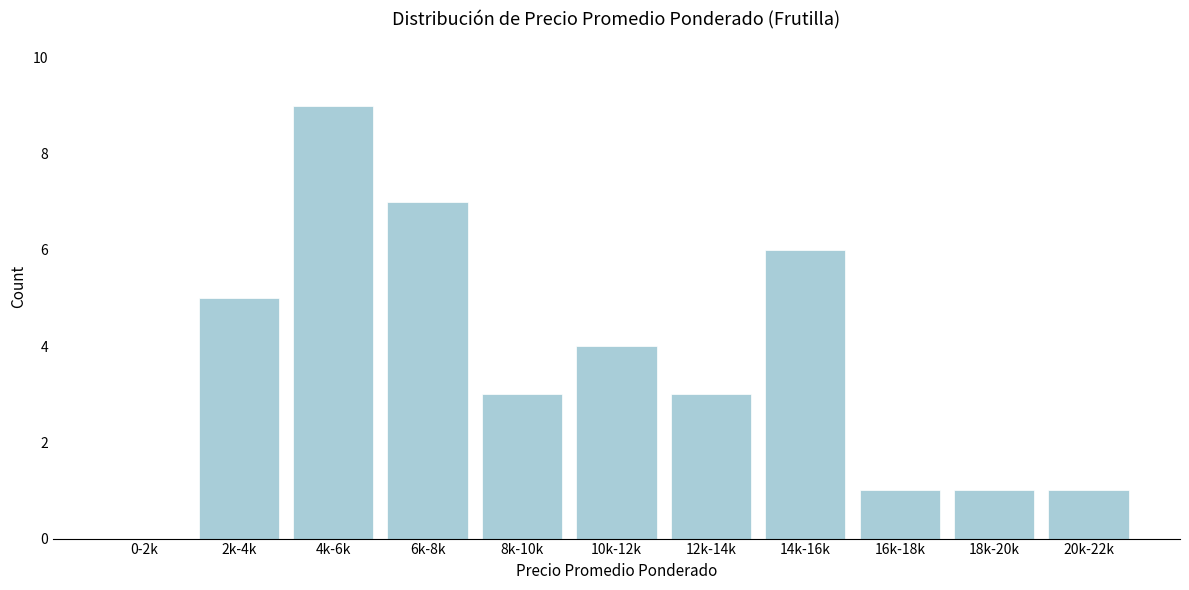

Reading left to right, extract all data points from this chart.

0-2k=0	2k-4k=5	4k-6k=9	6k-8k=7	8k-10k=3	10k-12k=4	12k-14k=3	14k-16k=6	16k-18k=1	18k-20k=1	20k-22k=1